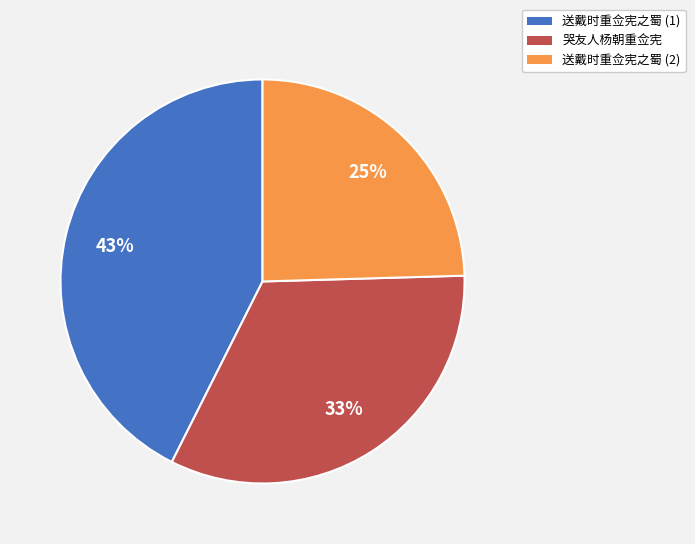

Which category has the smallest portion of the pie?

送戴时重佥宪之蜀 (2)